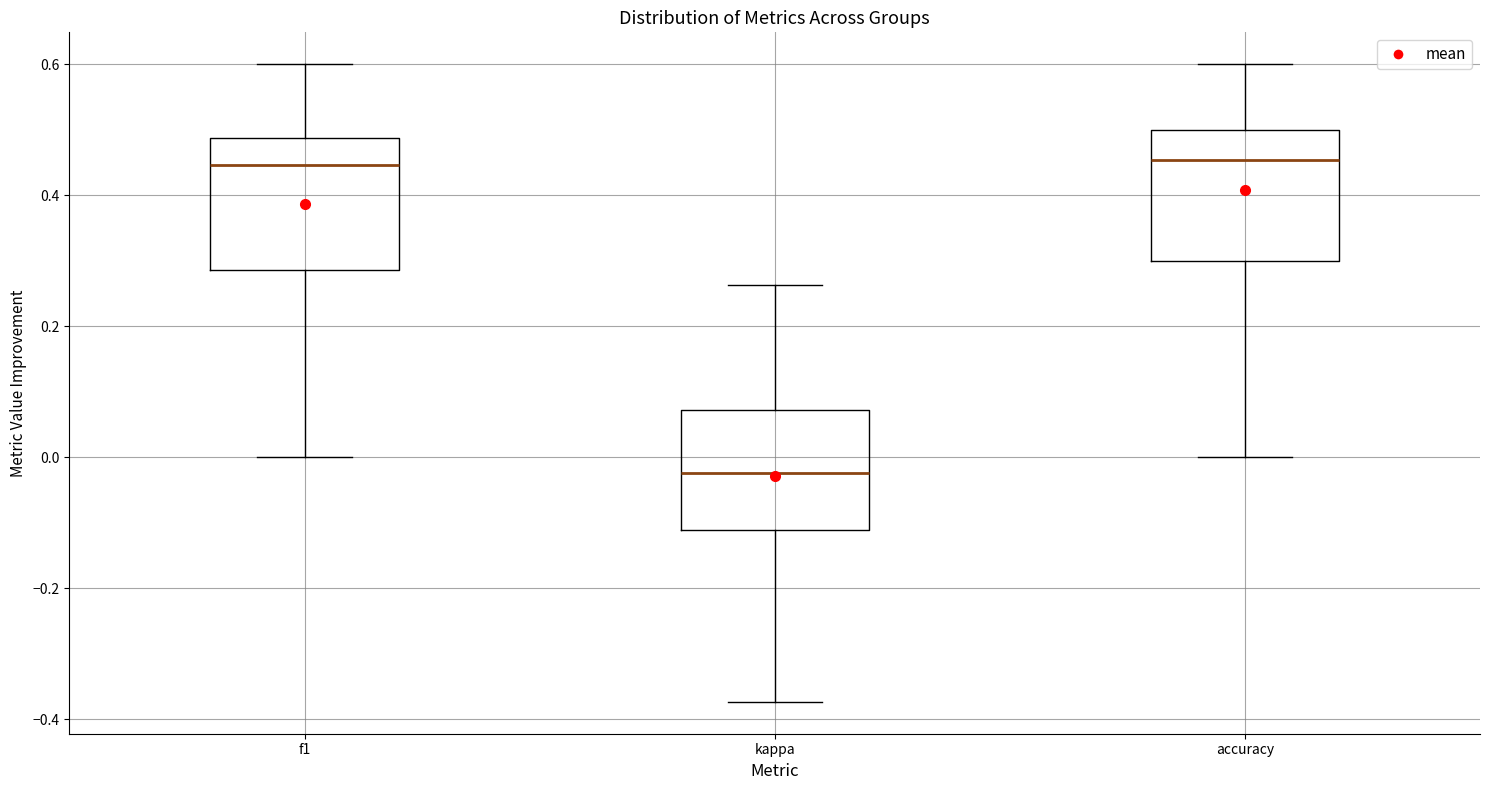

Reading left to right, read every box against the y-axis: the position of its median line, the range the box covers, and the ends of its whiskers. The values are not printed on the chart, so give them approximately, as read against the axis.

f1: median 0.44, box 0.28 to 0.48, whiskers 0.00 to 0.60
kappa: median -0.02, box -0.12 to 0.08, whiskers -0.38 to 0.26
accuracy: median 0.46, box 0.30 to 0.50, whiskers 0.00 to 0.60